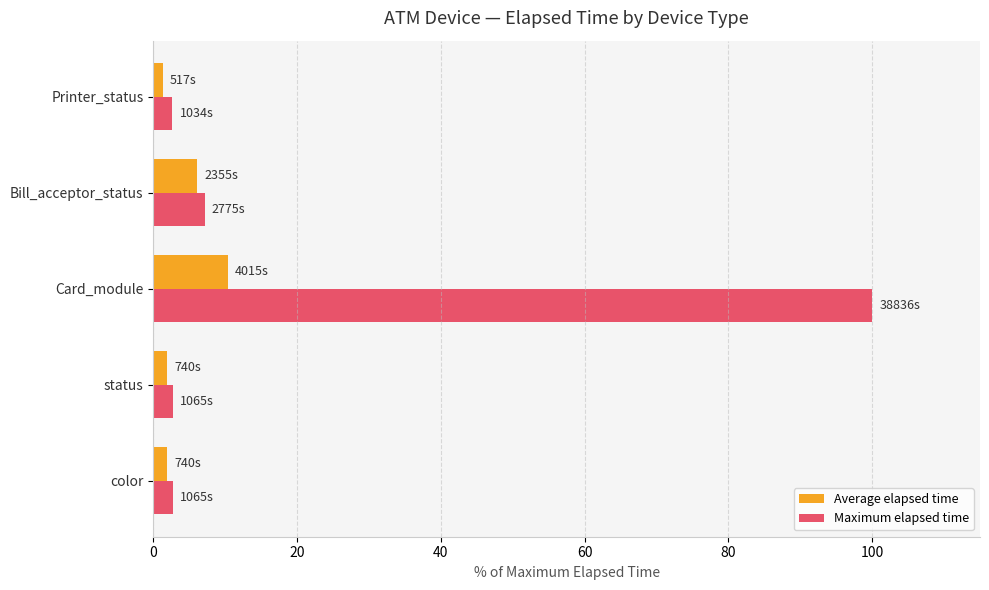

Which series has the largest range (max minus min)?

Maximum elapsed time